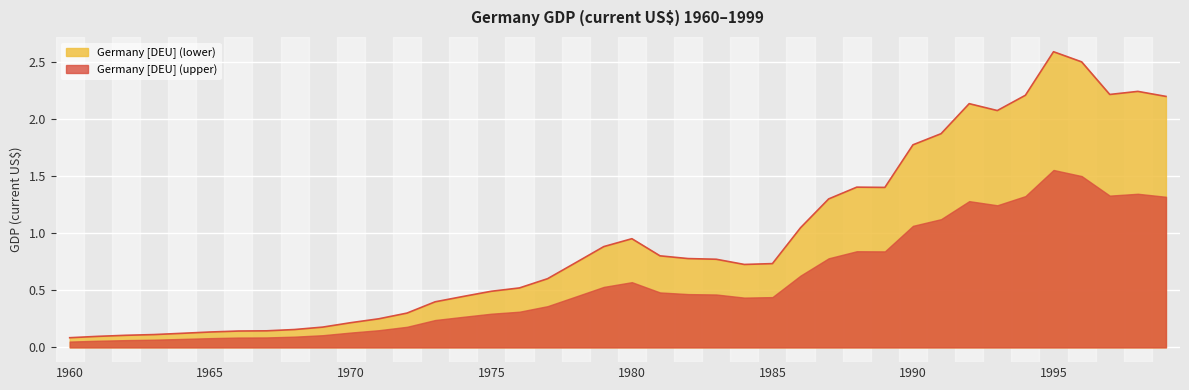

Reading left to right, what are all the values shown in this chart?

0.1	0.1	0.1	0.1	0.1	0.1	0.1	0.1	0.2	0.2	0.2	0.2	0.3	0.4	0.4	0.5	0.5	0.6	0.7	0.9	1.0	0.8	0.8	0.8	0.7	0.7	1.0	1.3	1.4	1.4	1.8	1.9	2.1	2.1	2.2	2.6	2.5	2.2	2.2	2.2